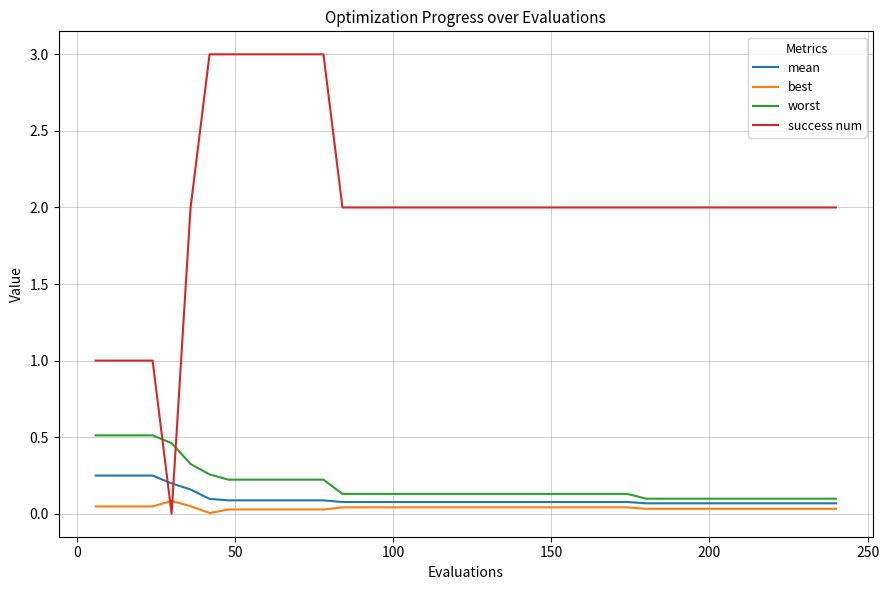

Which series has the widest spread of values?

success num